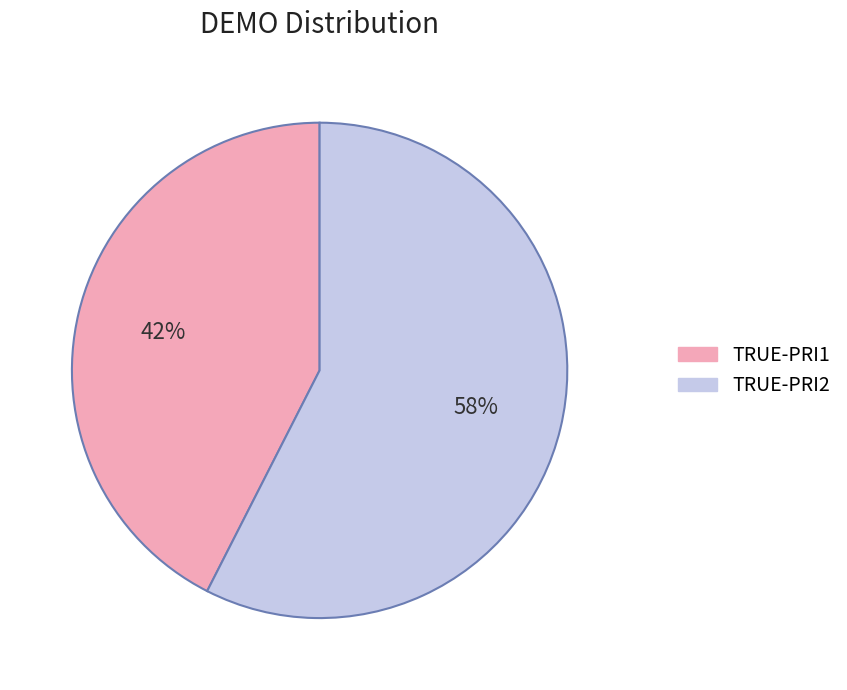

How many slices are in this pie chart?

2